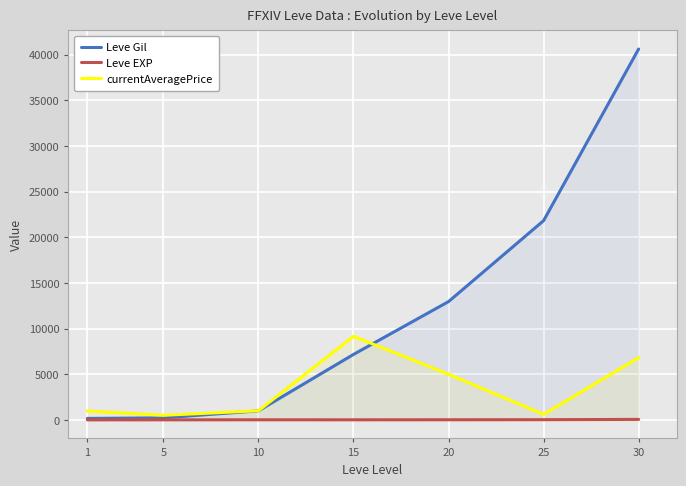

List the series in order of their overall mean, lowest first.

Leve EXP, currentAveragePrice, Leve Gil